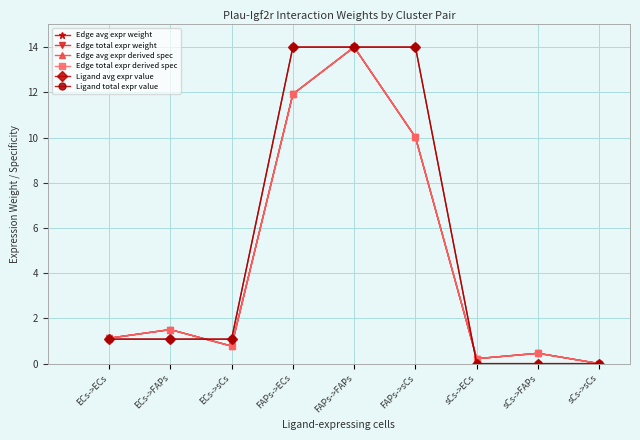

Where is Ligand total expr value nearest to the value 7?

ECs->ECs